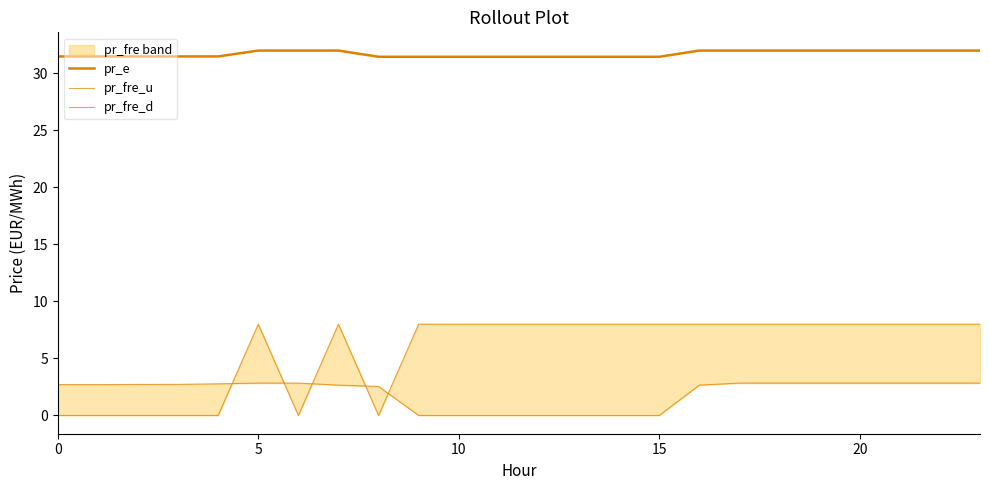

What is the average value of the pr_e series?

31.7